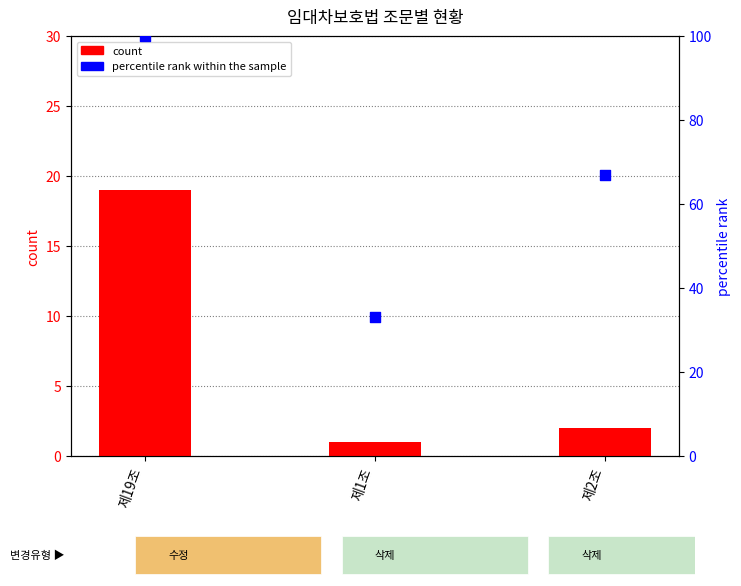

Which series contains the lowest Y value?

count